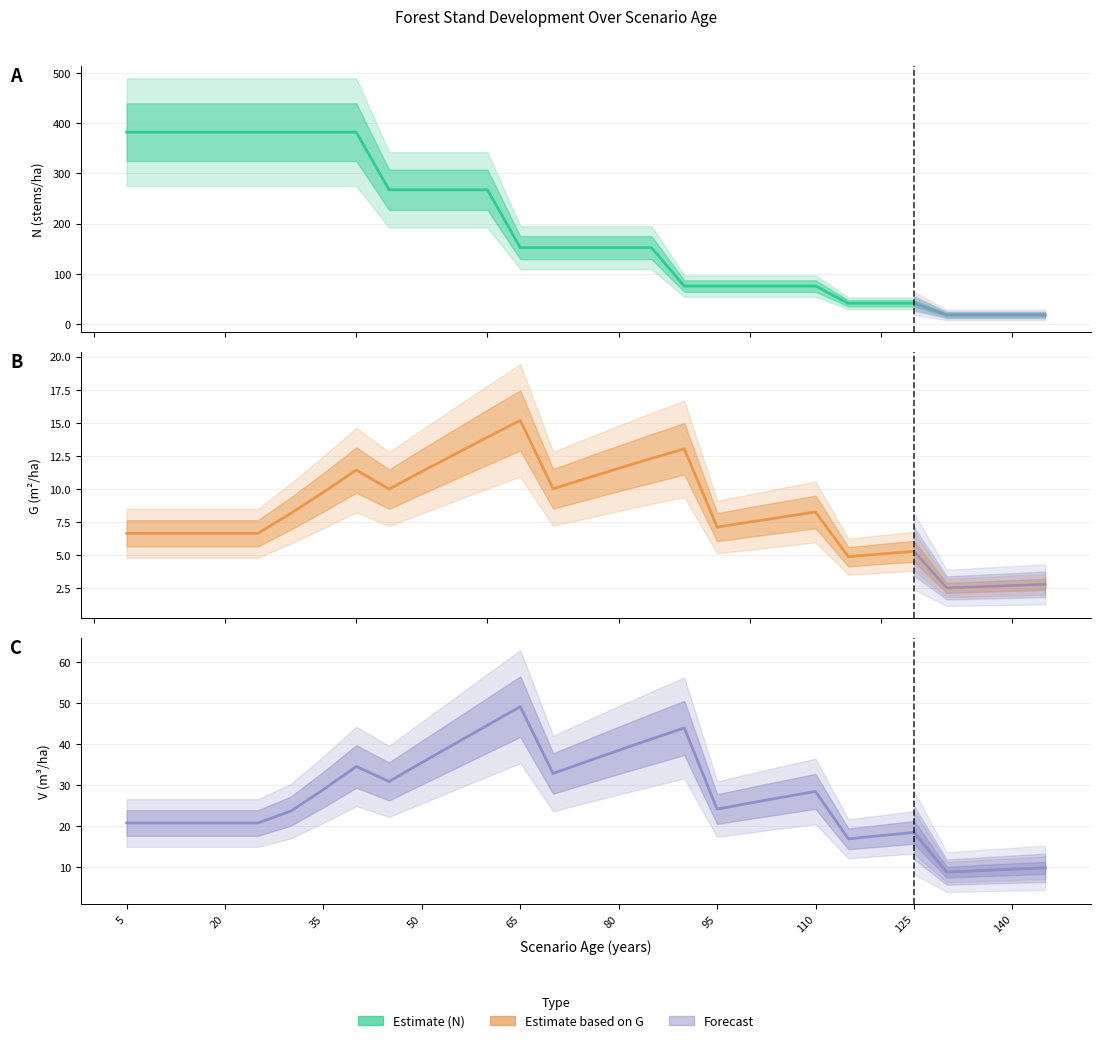

What is the difference between the maximum and minimum values in the N (stems/ha) series?

363.1